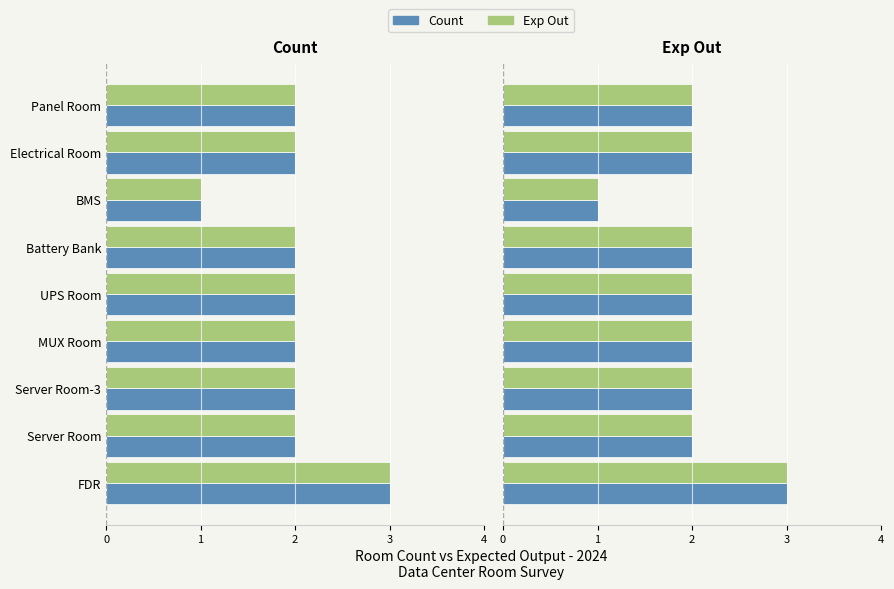

What is the value of the Exp Out bar at the 5th from the left?

2